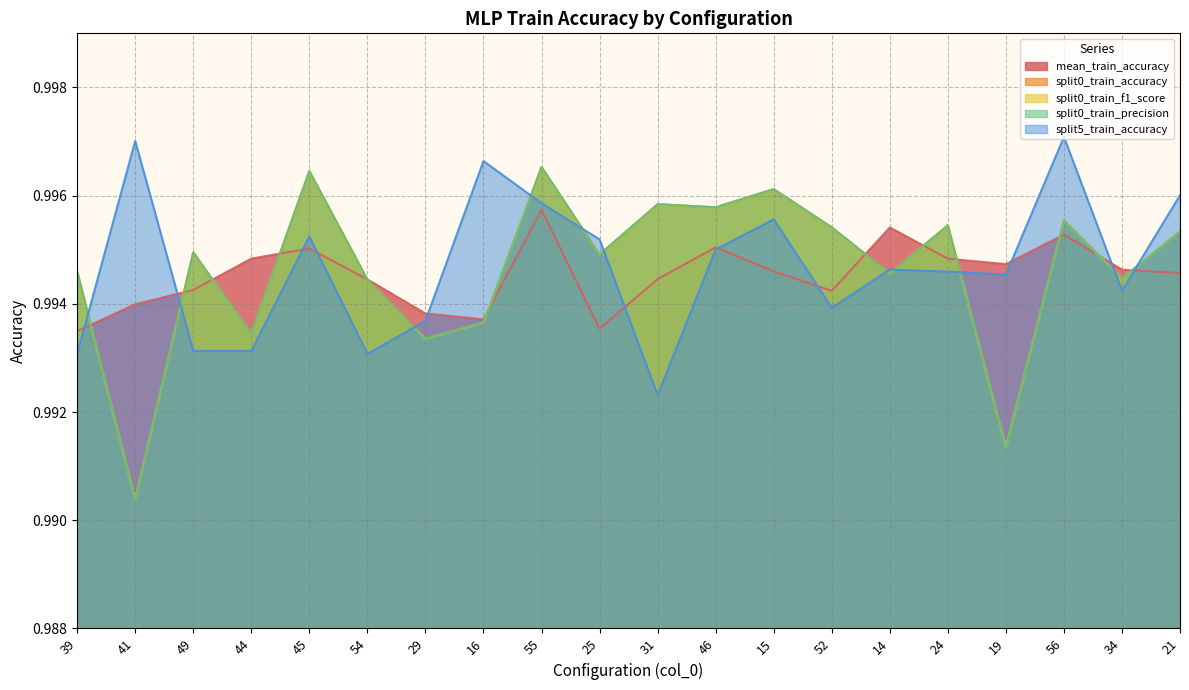

At how many categories does at least one series exceed 0?

20